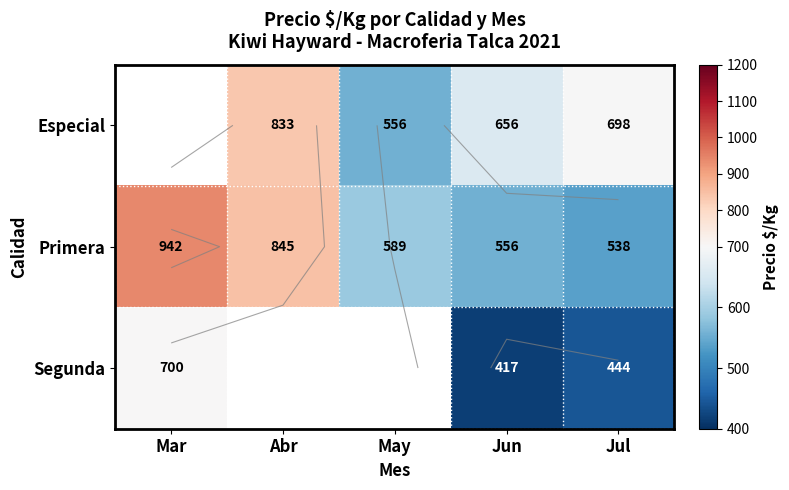

At which category is the sum across all series the highest?

Jul